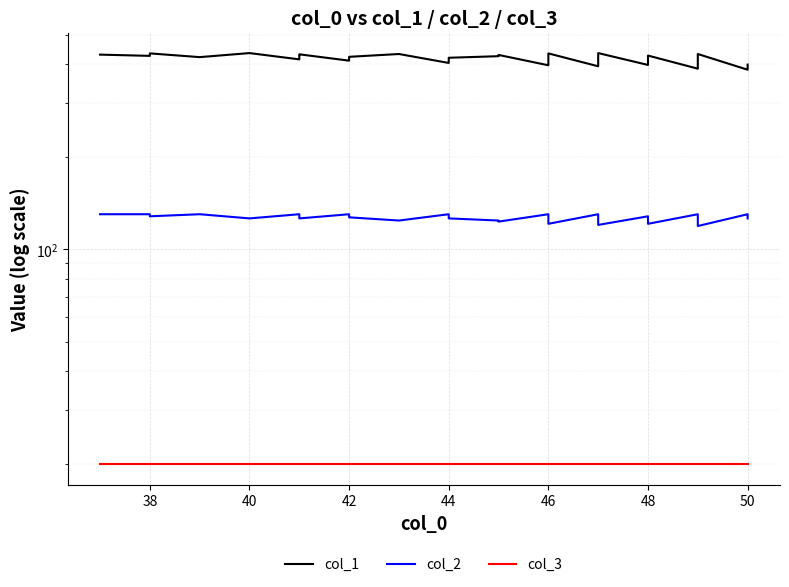

What is the value of the col_2 point at the 17th from the left?

126